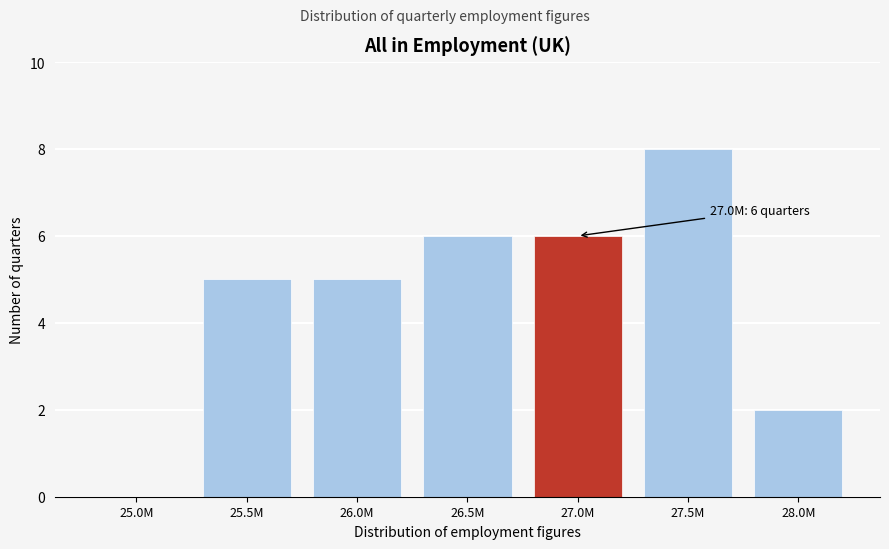

Reading left to right, what are all the values shown in this chart?

25.0M=0	25.5M=5	26.0M=5	26.5M=6	27.0M=6	27.5M=8	28.0M=2